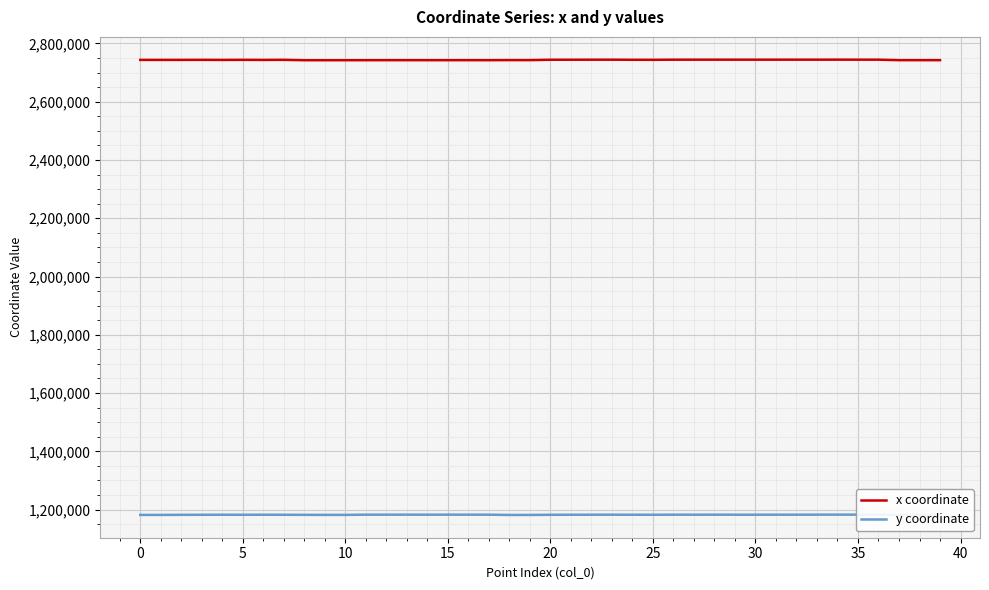

Which series has the largest range (max minus min)?

x coordinate